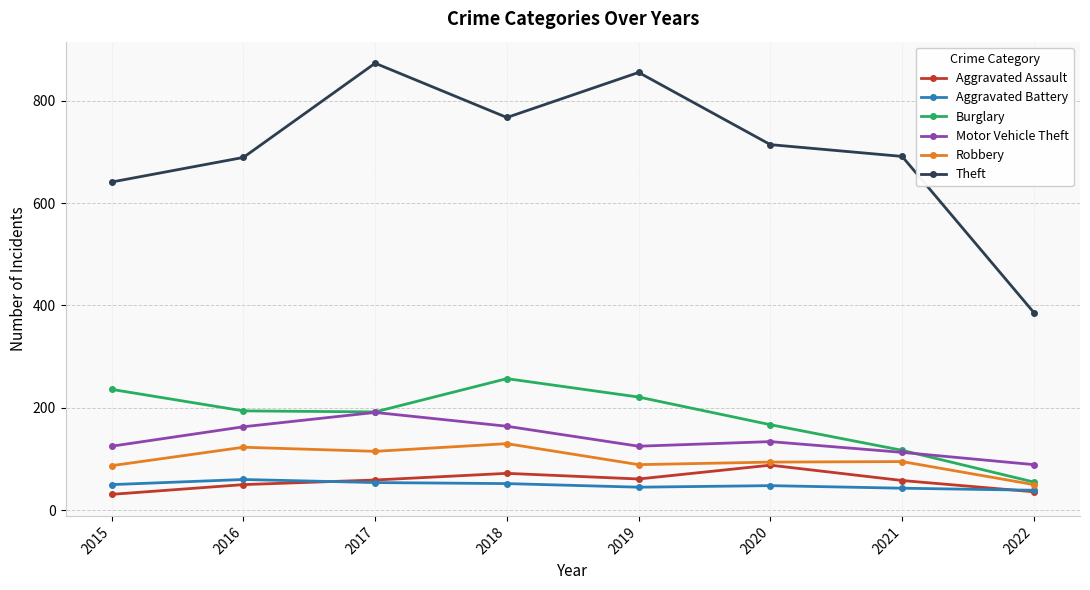

What is the total value across all series at 2018?

1442